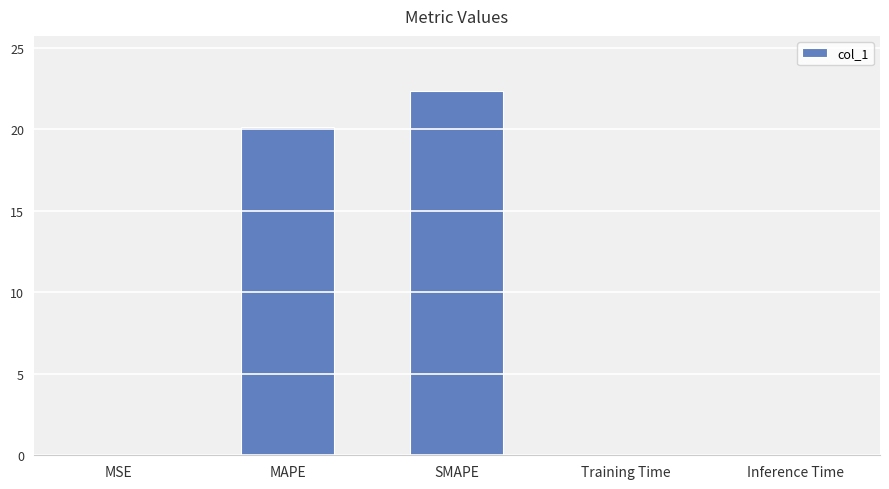

The chart shows a value of 0.0 at MSE. True or false?

True